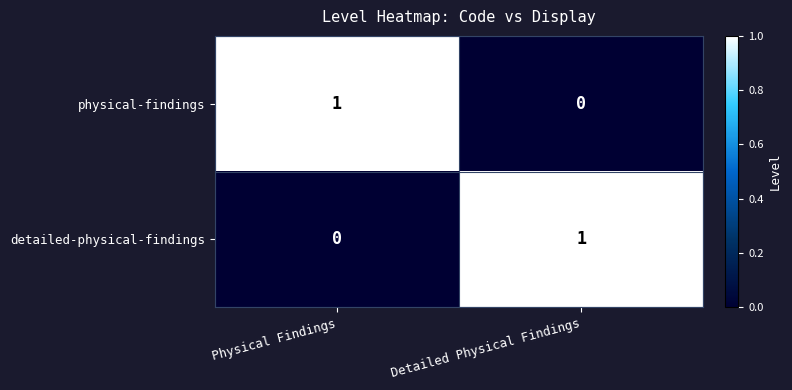

How many data points does each series have?

2